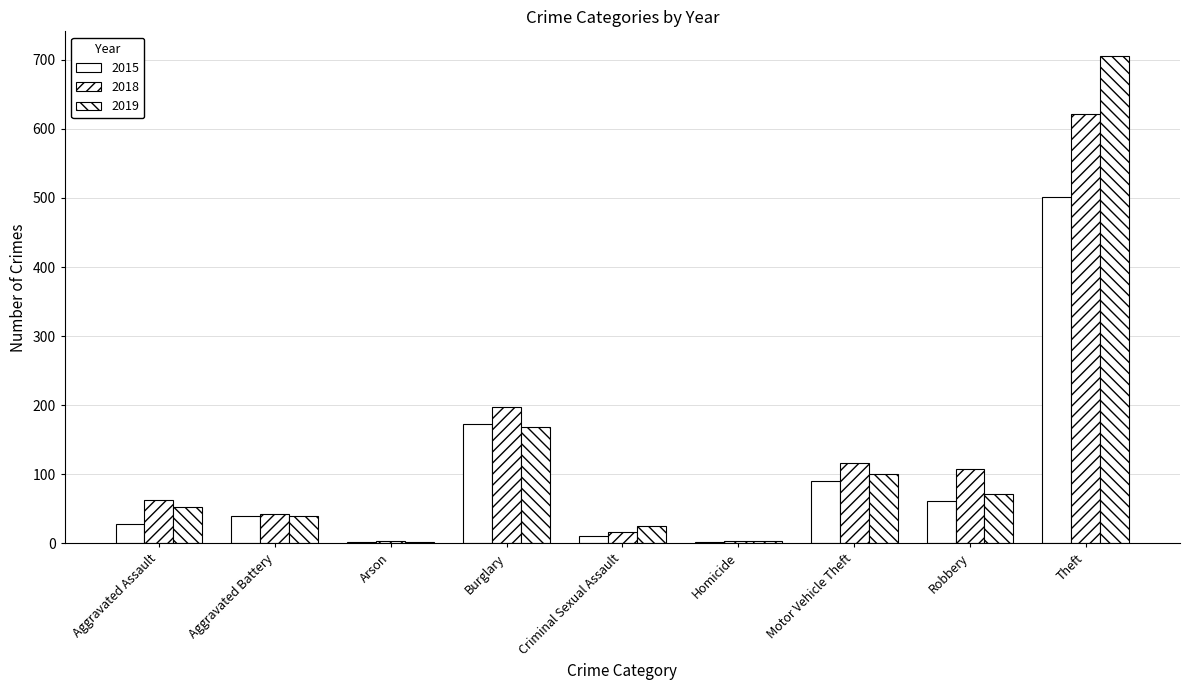

What is the difference between the maximum and minimum values in the 2018 series?

617